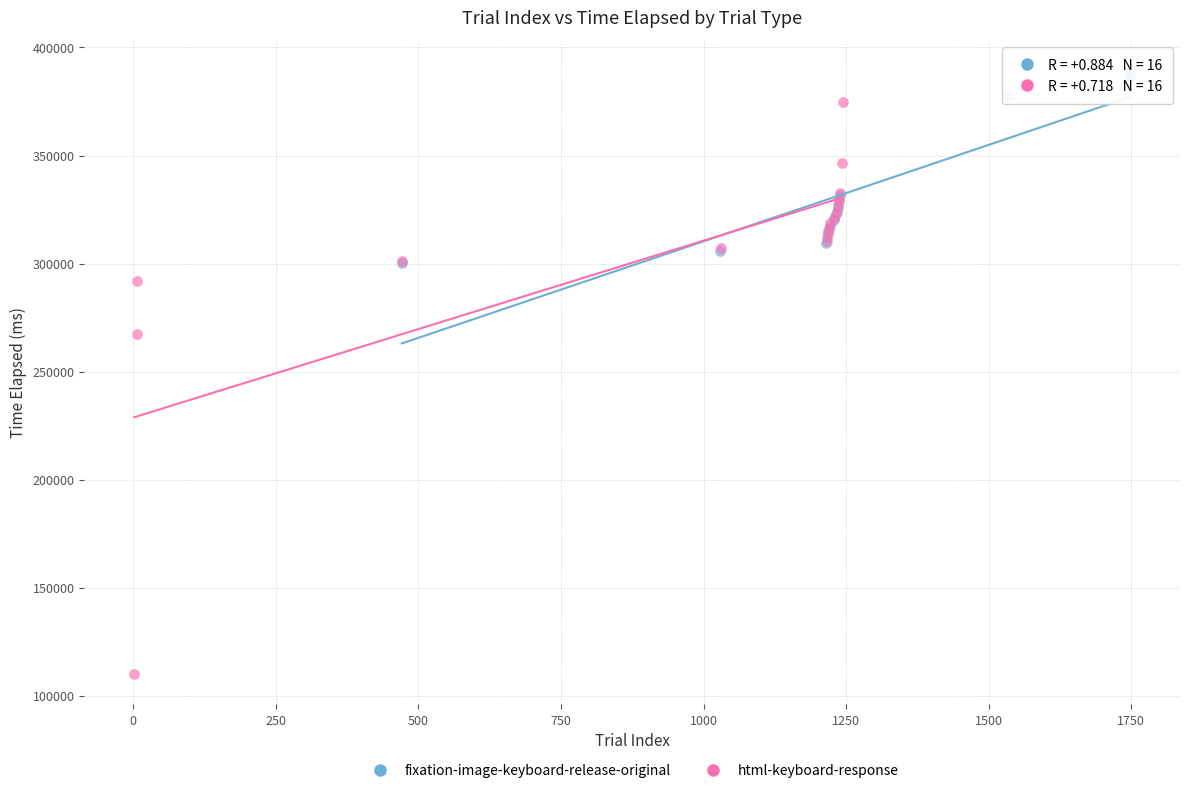

Which series contains the lowest Y value?

html-keyboard-response